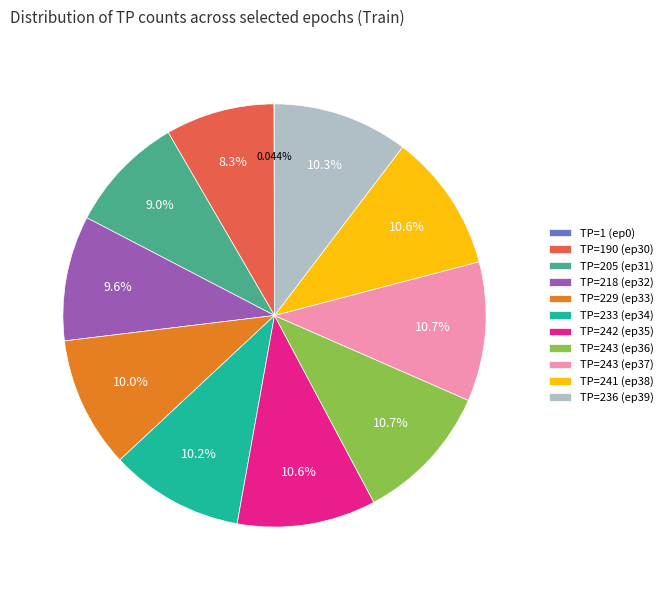

Is the sum of TP=236 (ep39) and TP=242 (ep35) greater than half?

No